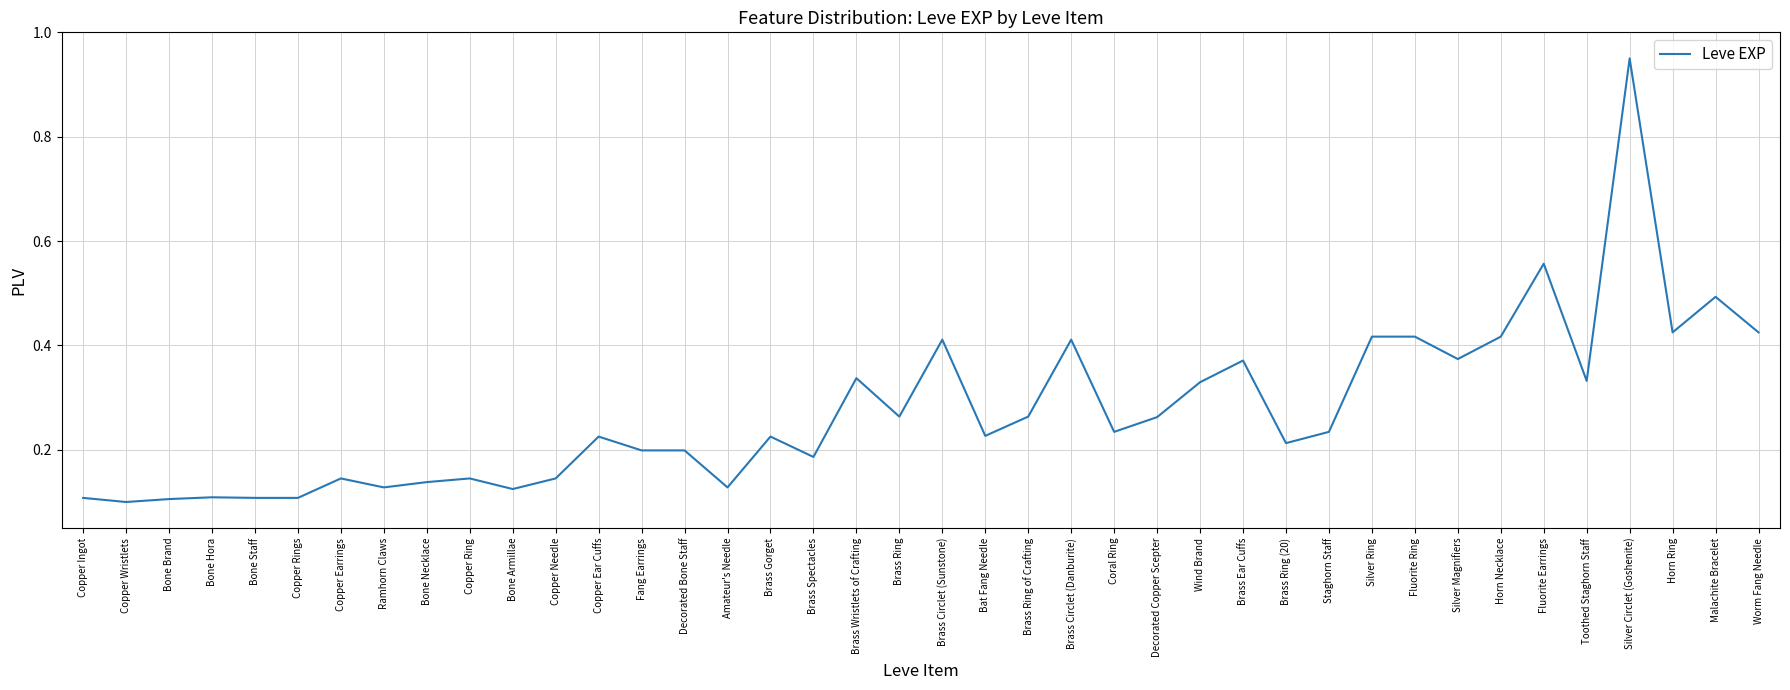

Is it true that the value at Amateur's Needle is 0.2?

False